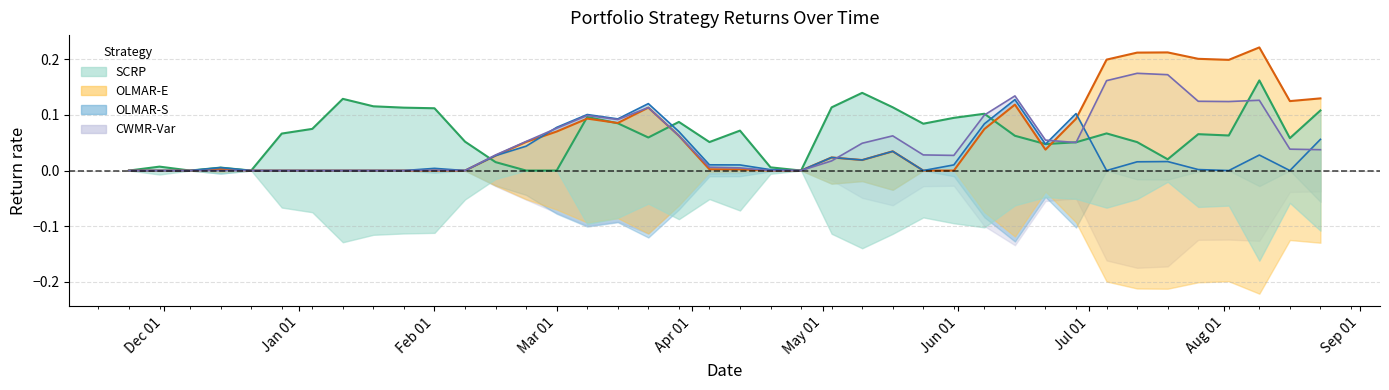

In OLMAR-S (upper), how many points are higher than both neighbors (excluding endpoints)?

10